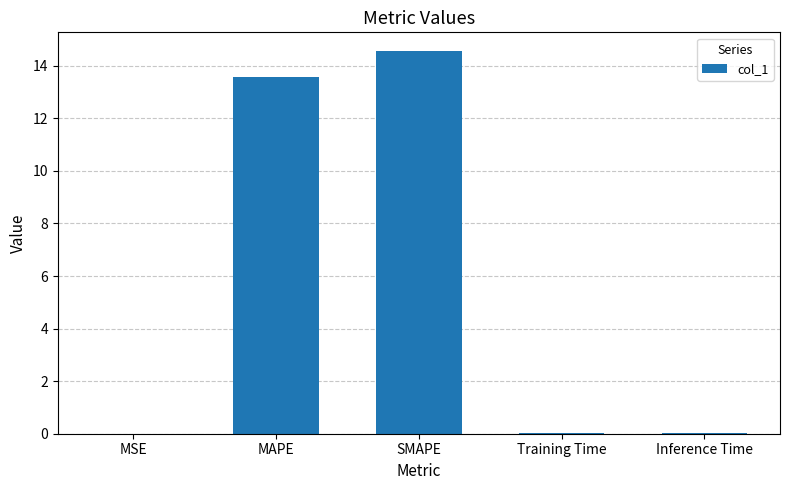

What is the maximum value shown in the chart?

14.5